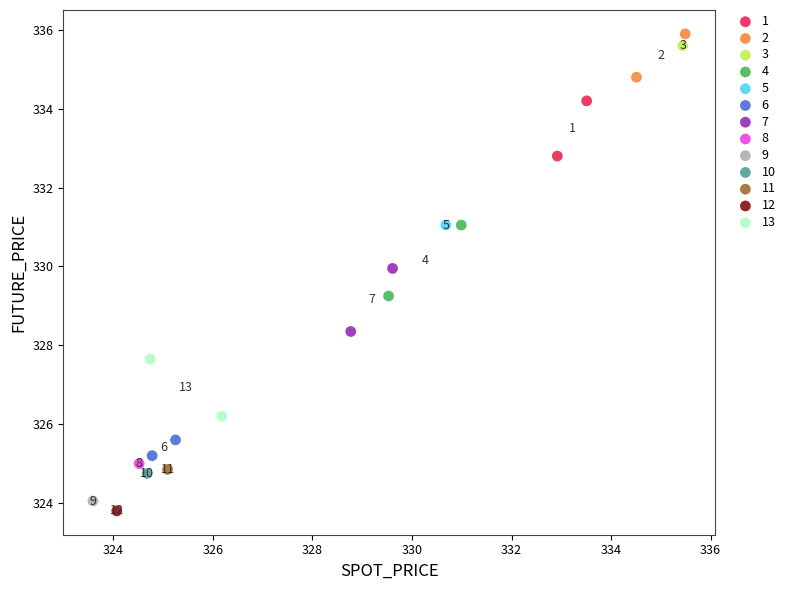

What are all the series names shown in the legend?

1, 2, 3, 4, 5, 6, 7, 8, 9, 10, 11, 12, 13